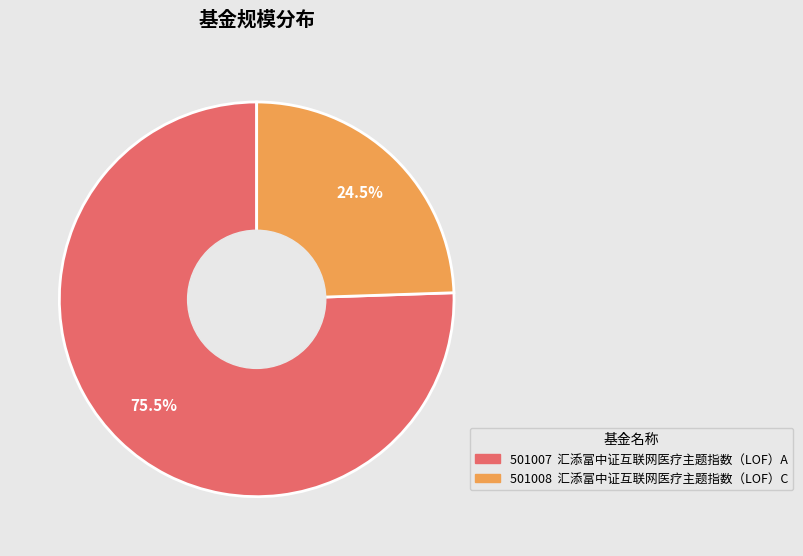

Is there any slice that represents more than half of the pie?

Yes